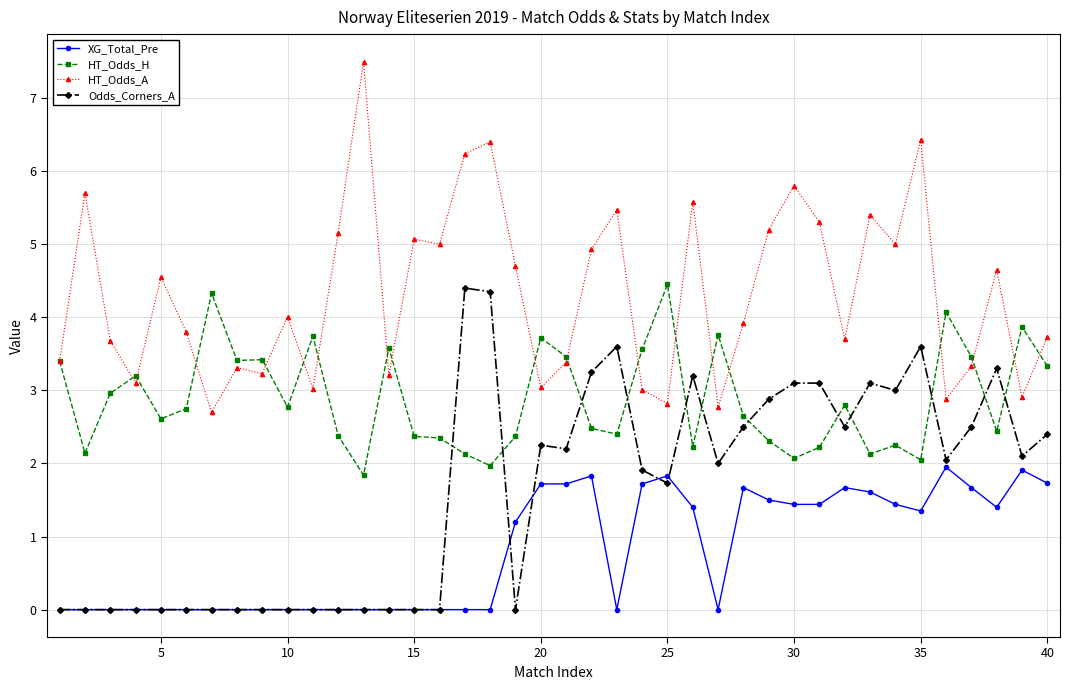

After their last crossing, which series has the higher values: Odds_Corners_A or HT_Odds_H?

HT_Odds_H